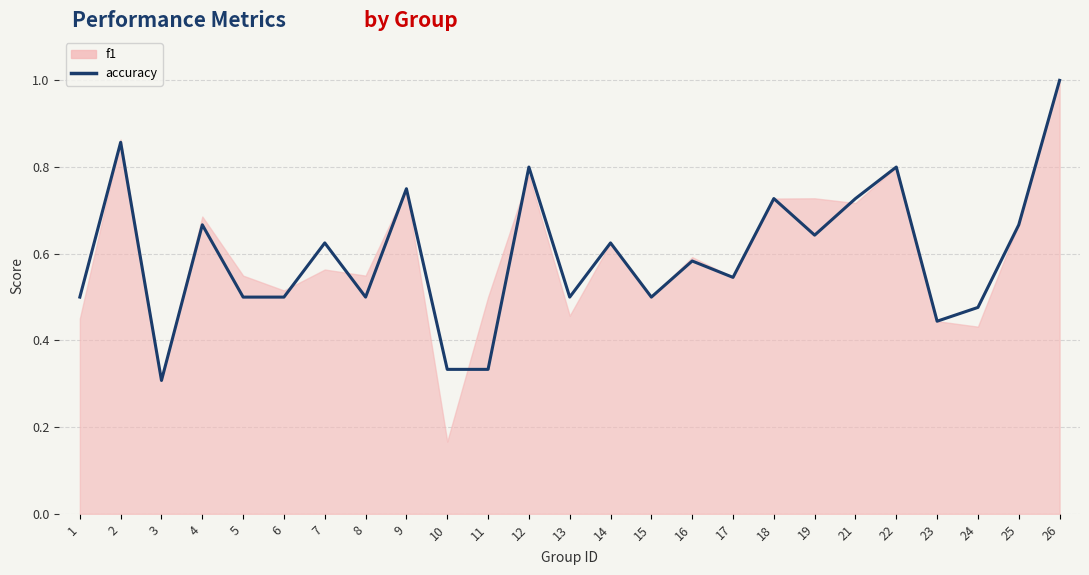

What is the change in value from 15 to 16?

+0.1